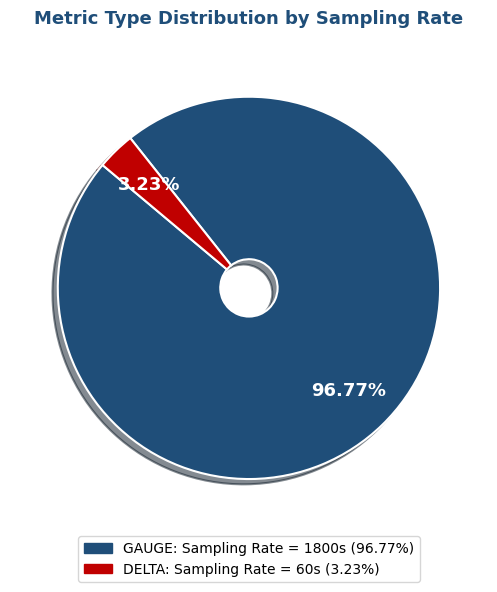

To the nearest percent, what portion does GAUGE represent?

97%